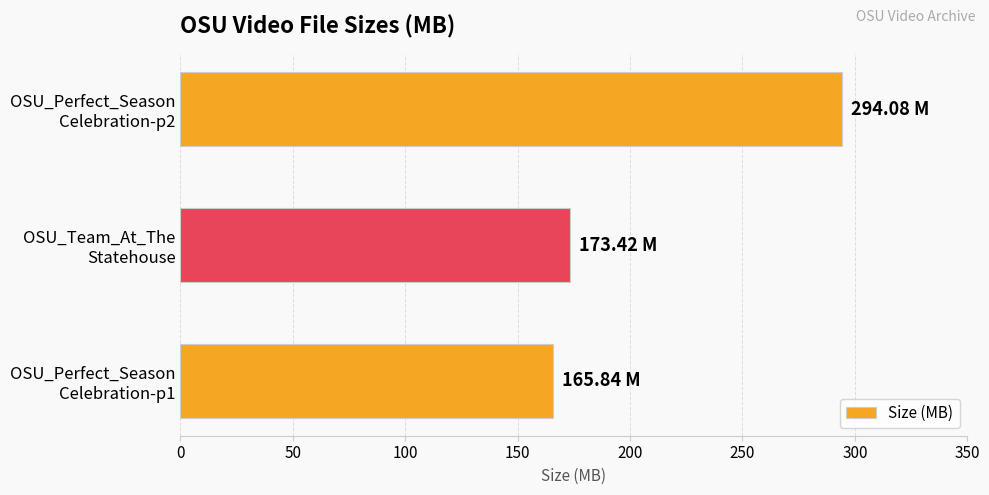

What is the sum of all values?

633.3